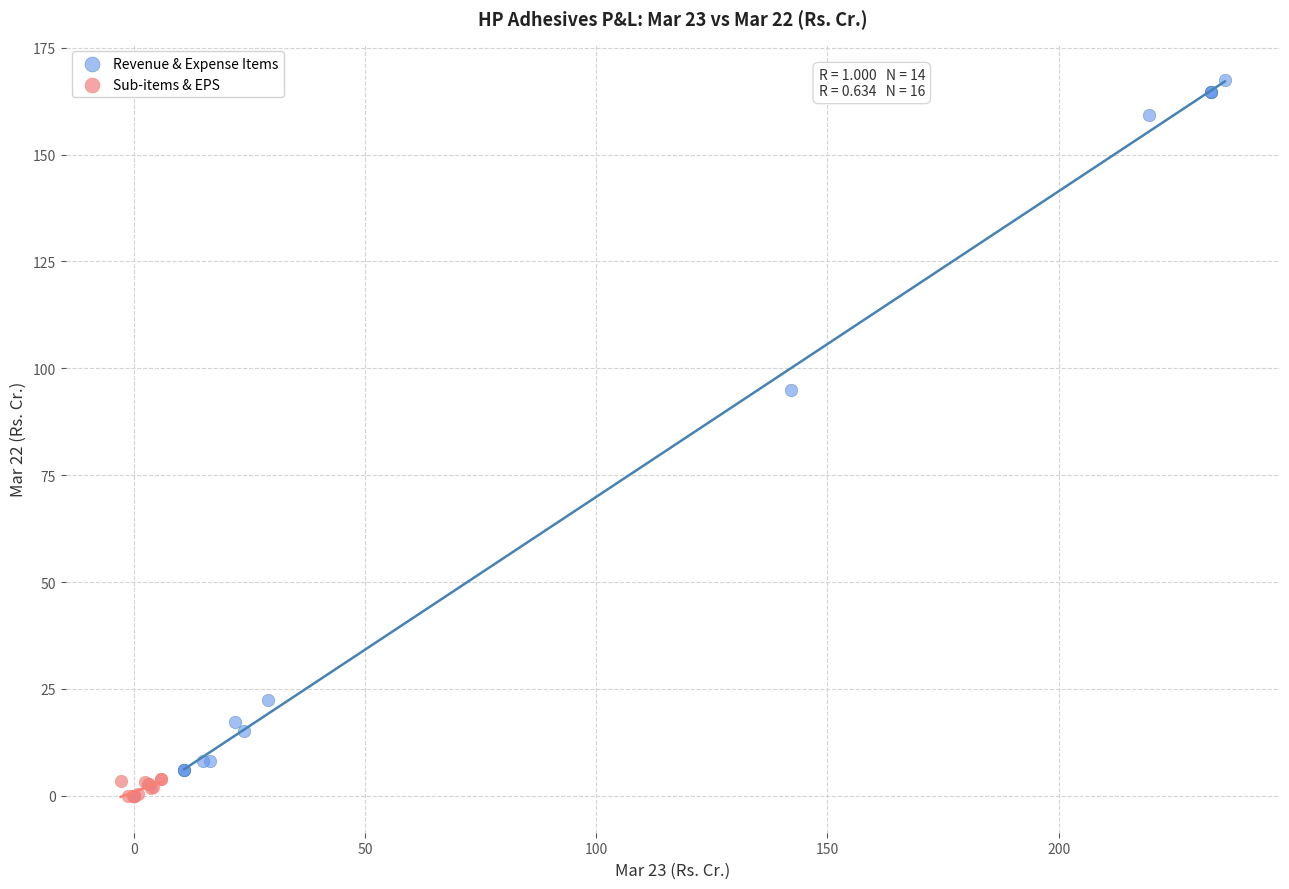

Which series contains the lowest Y value?

Sub-items & EPS